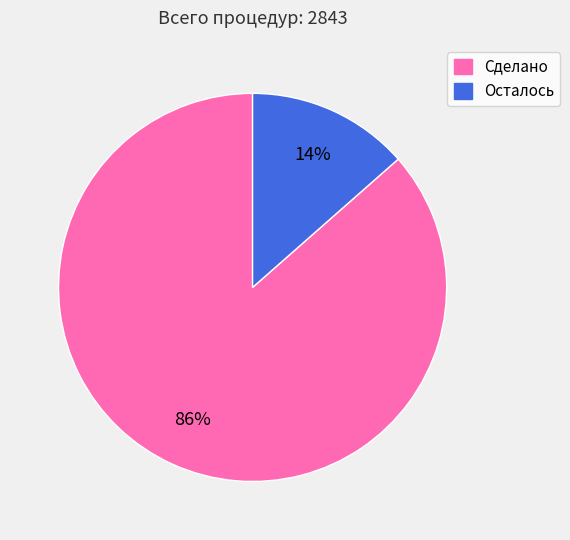

Count the number of slices in the pie.

2